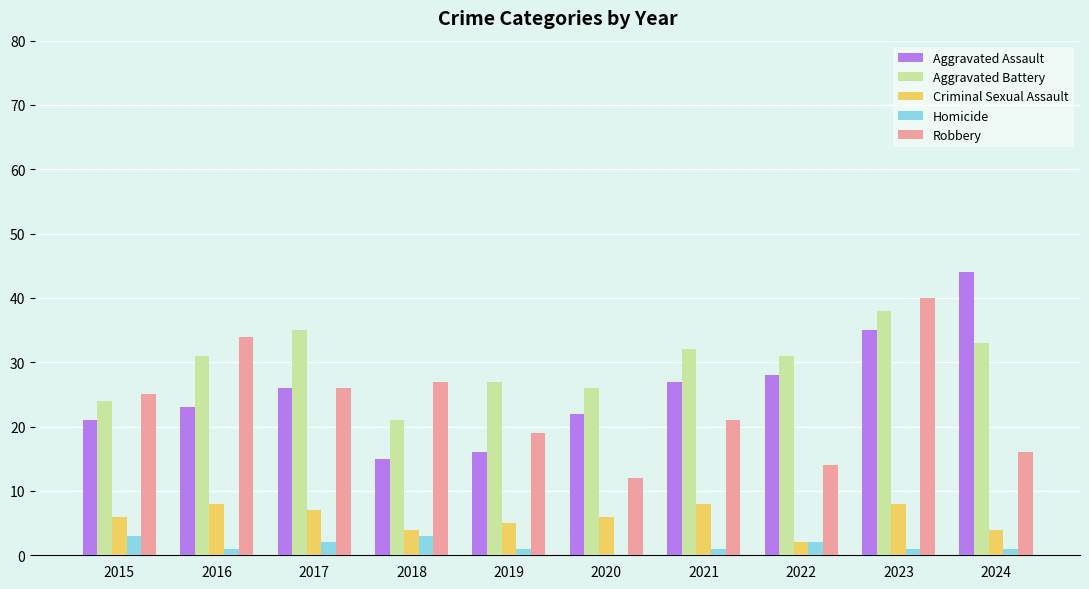

At which category is the sum across all series the highest?

2023